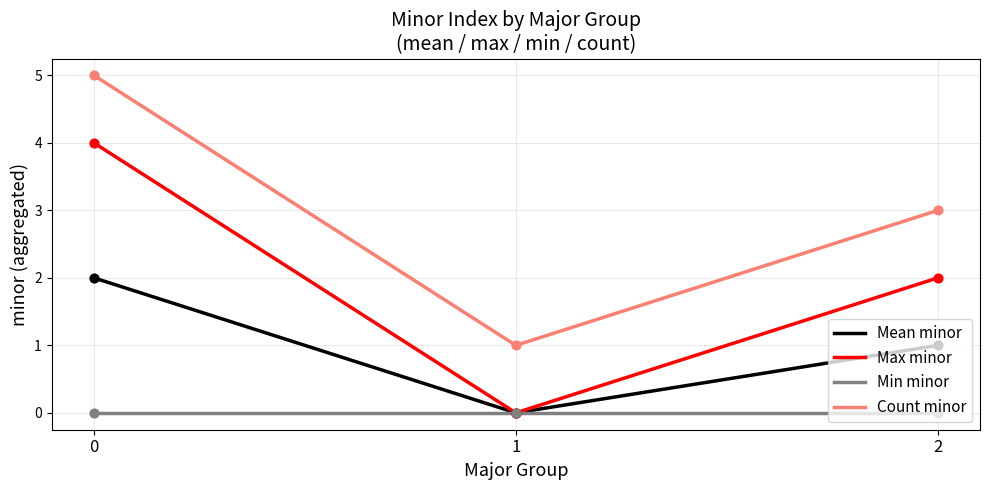

Is the value of Count minor at 1 greater than the value of Max minor at 0?

No